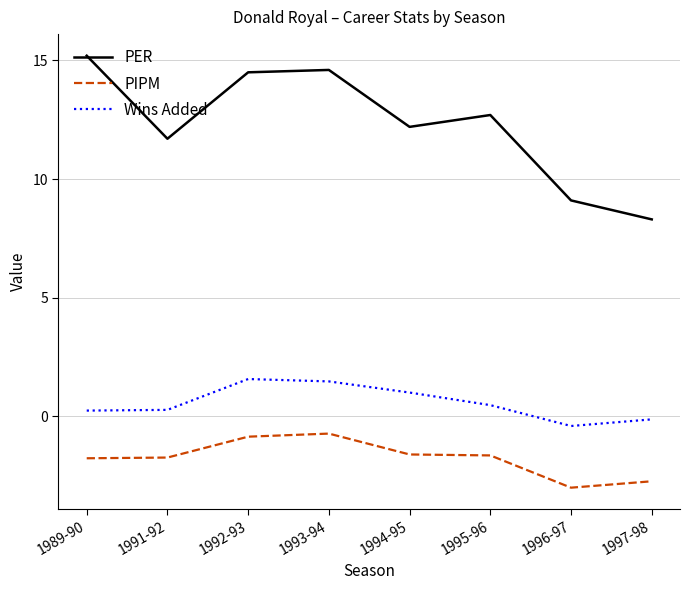

How many values in the Wins Added series exceed 0?

6